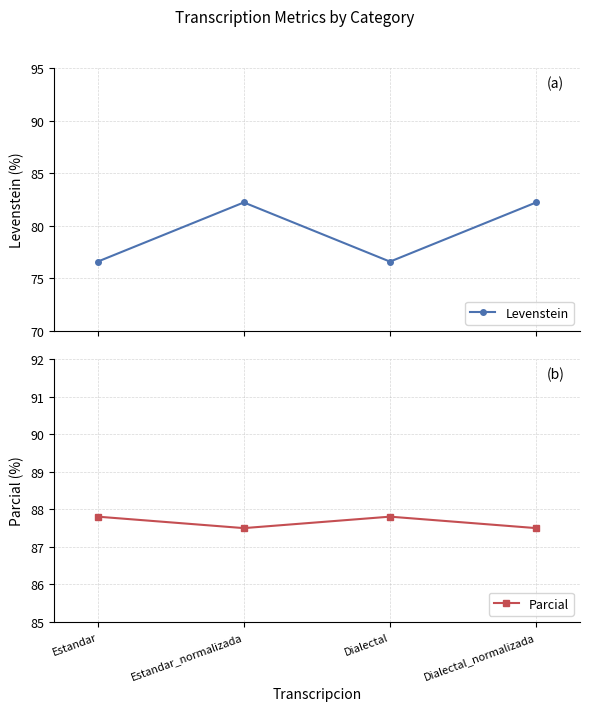

What position from the left is Dialectal_normalizada?

4